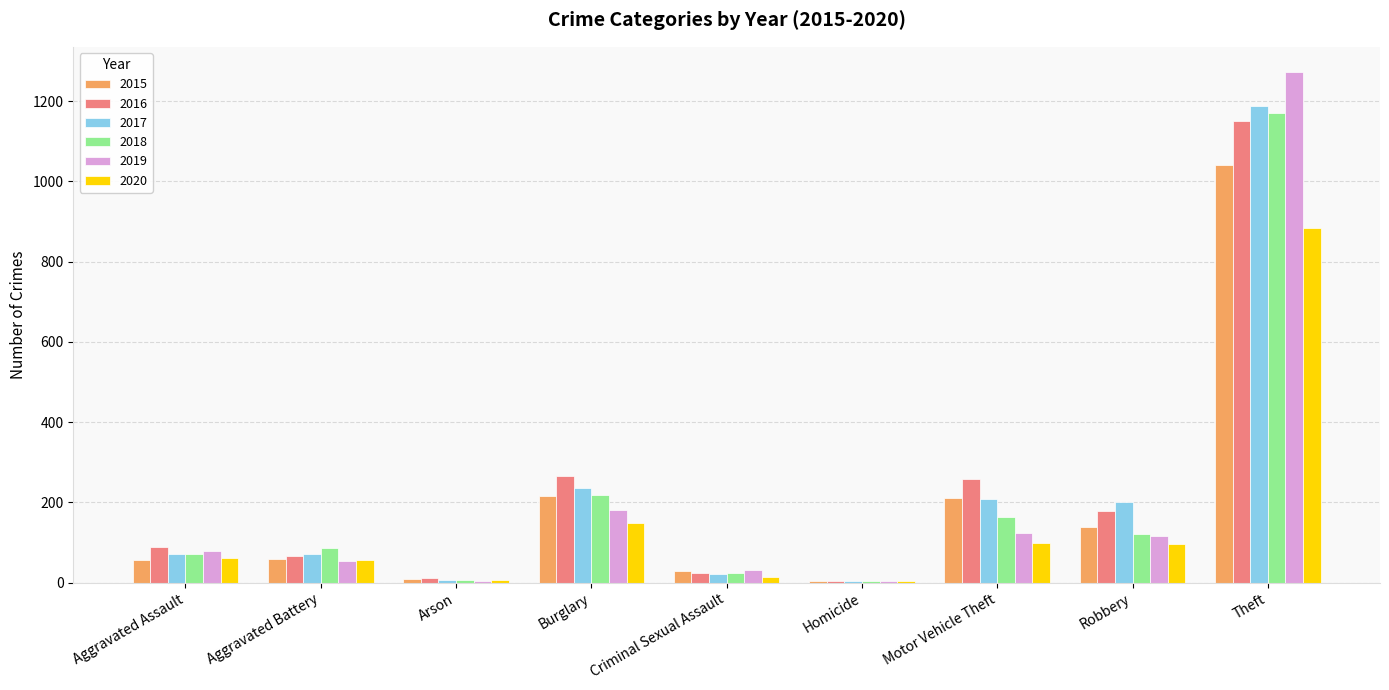

How many groups of bars are there?

9